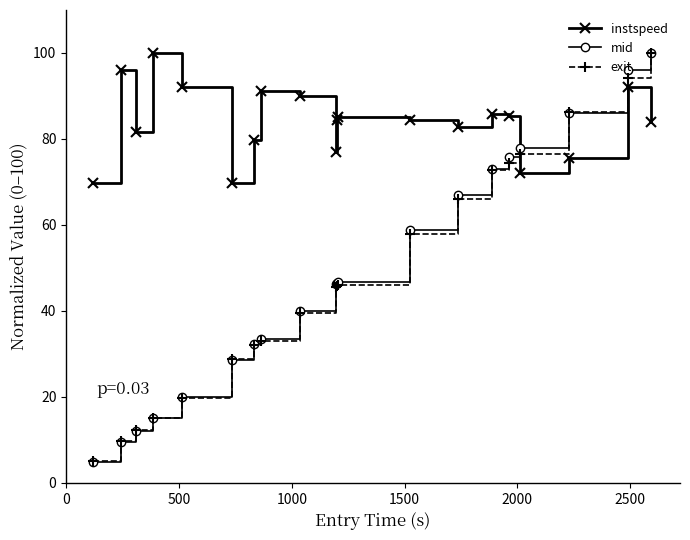

Which series has the largest range (max minus min)?

mid